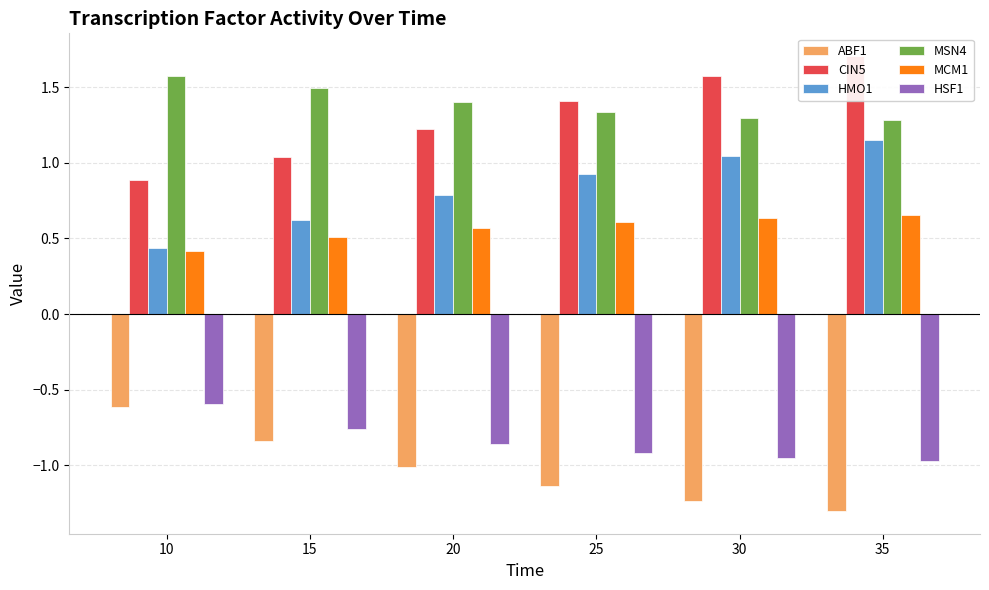

Is it true that ABF1 equals -0.9 at 10?

False